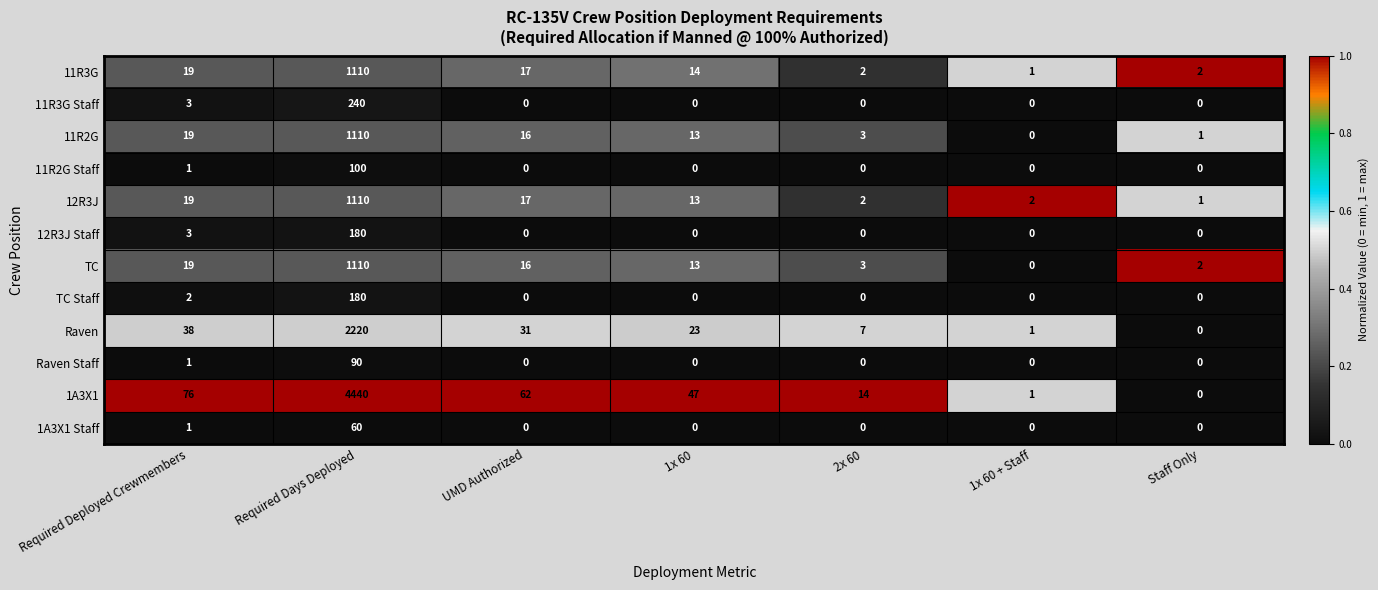

What is the highest value of the 1A3X1 Staff series?

60